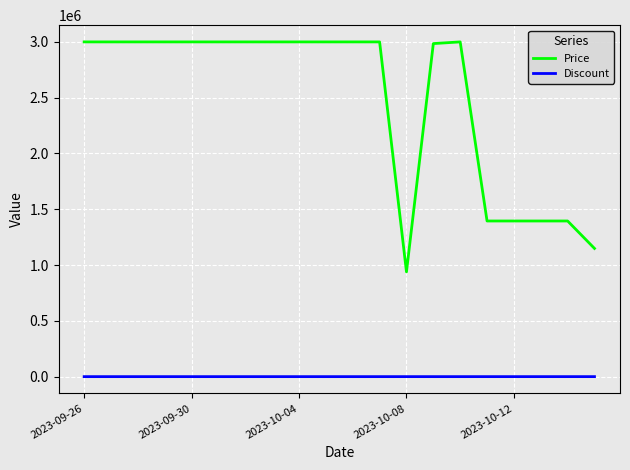

Which series has the largest total across all categories?

Price